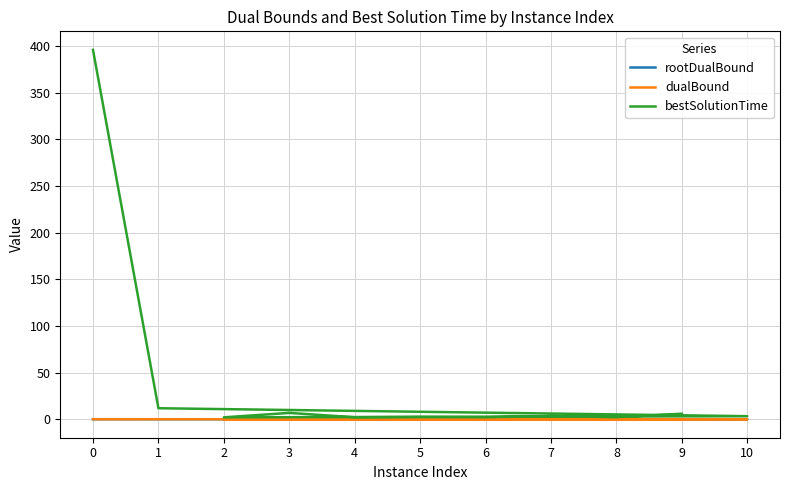

What is the sum of the dualBound values at 8 and 5?

0.3